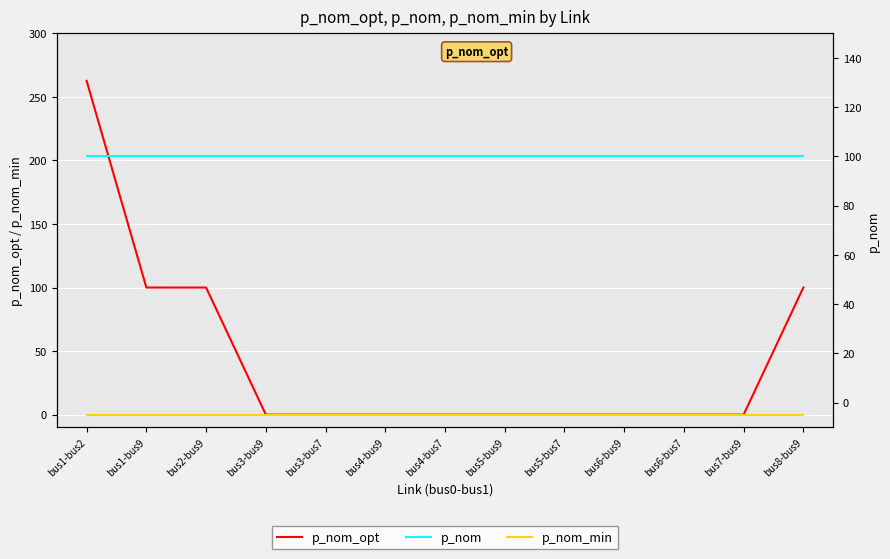

What is the label of the 12th point from the right?

bus1-bus9